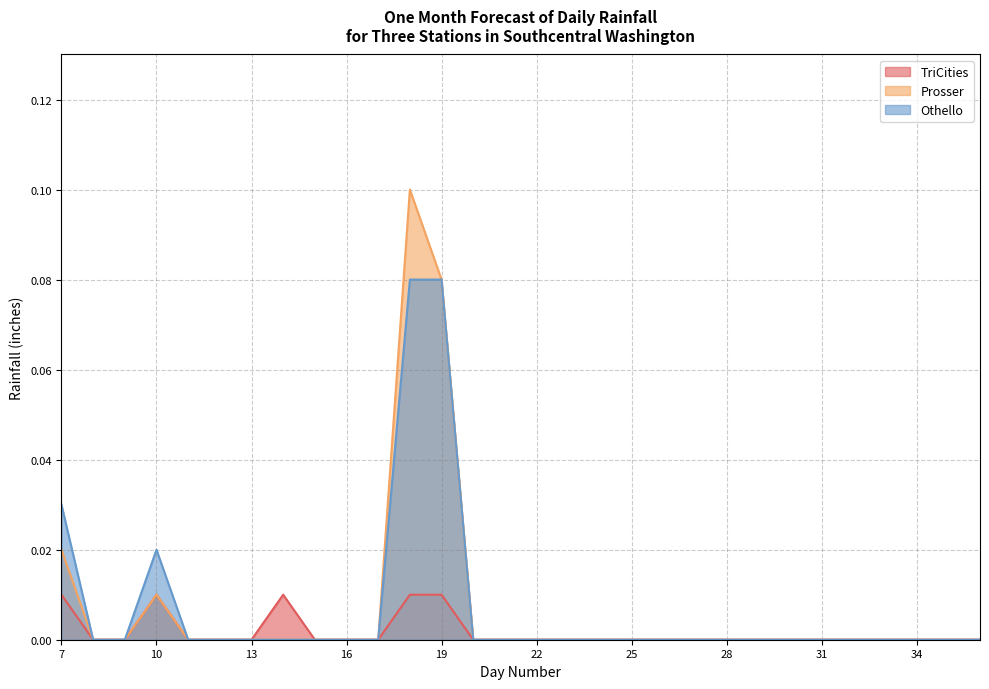

Rank the categories by Prosser value from lowest to highest.

8, 9, 11, 12, 13, 14, 15, 16, 17, 20, 21, 22, 23, 24, 25, 26, 27, 28, 29, 30, 31, 32, 33, 34, 35, 36, 10, 7, 19, 18